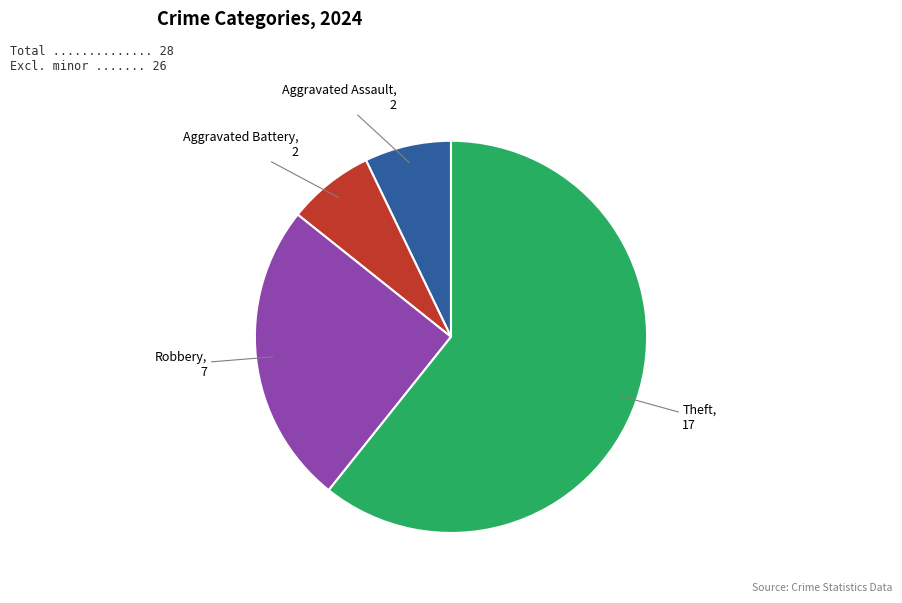

The Aggravated Battery slice represents 1% of the pie. True or false?

False